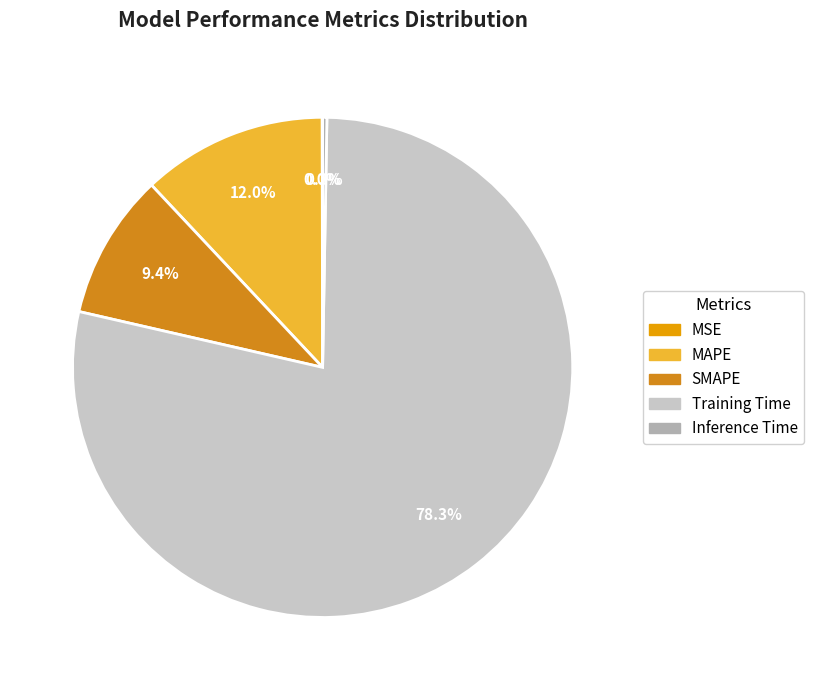

What portion of the pie excludes SMAPE?

90.6%